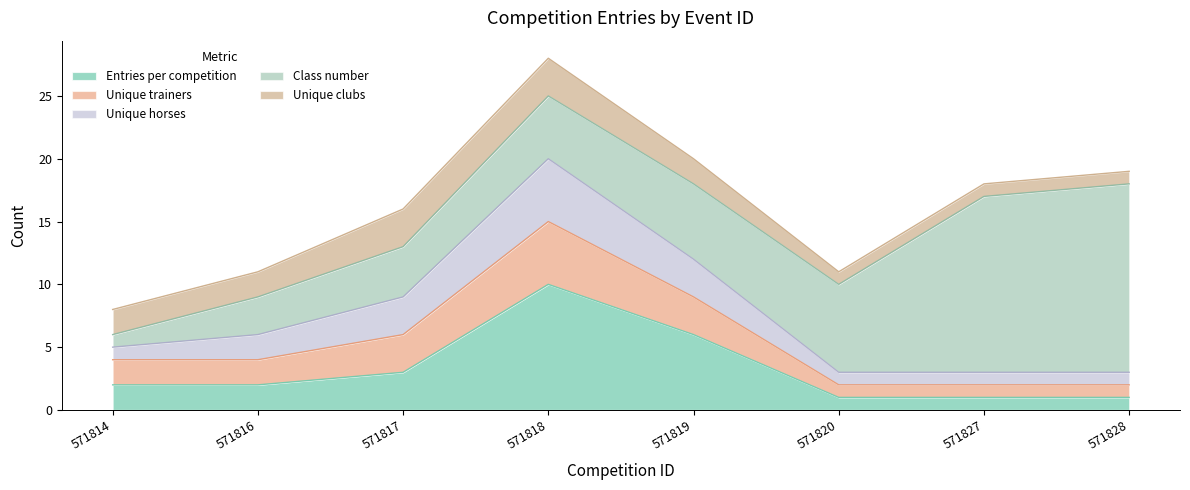

At which label does Unique clubs first exceed 2?

571817